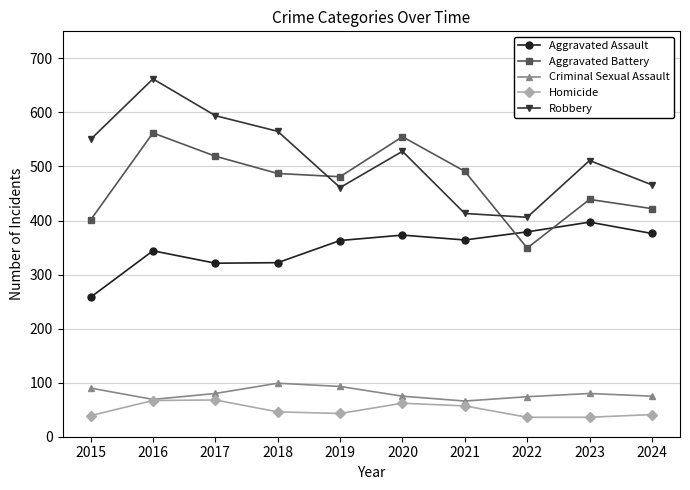

Between which two adjacent categories do Robbery and Aggravated Battery first intersect?

2018 and 2019